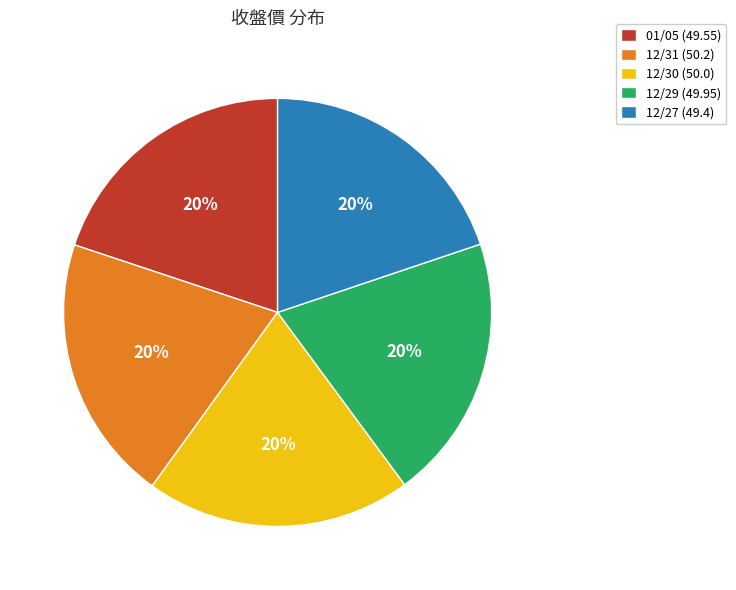

What is the ratio of the value at 12/29 (49.95) to the value at 01/05 (49.55)?

1.0